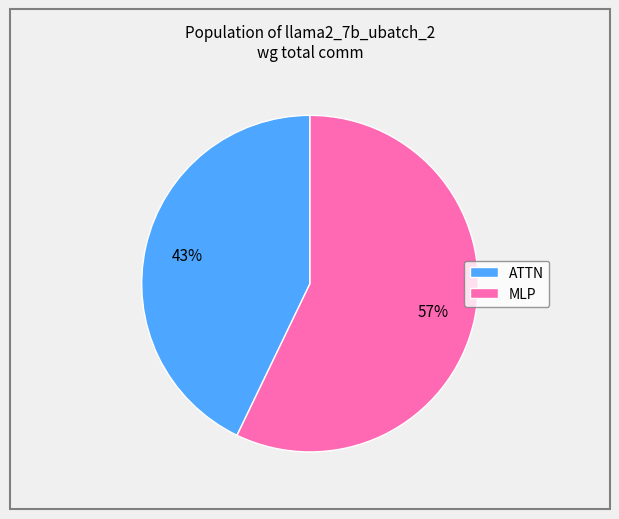

To the nearest percent, what is the combined percentage of ATTN and MLP?

100%